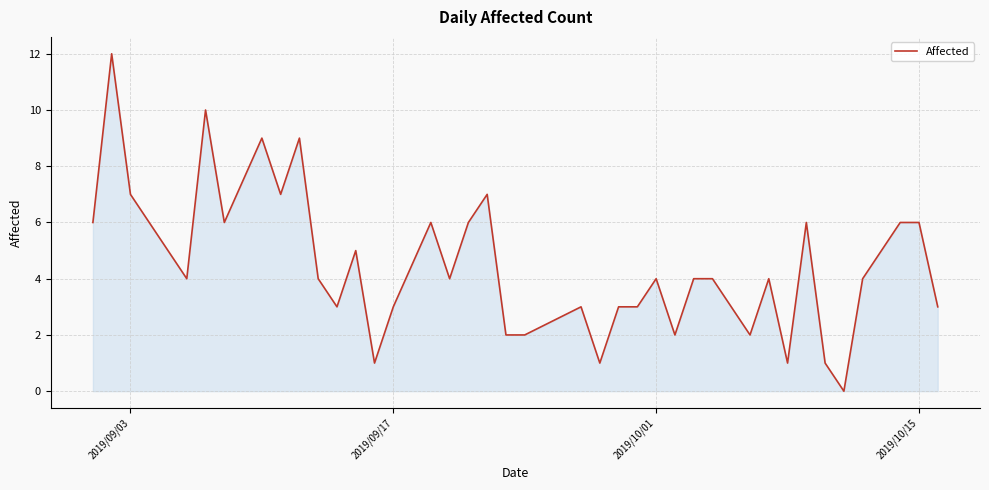

What is the maximum value shown in the chart?

12